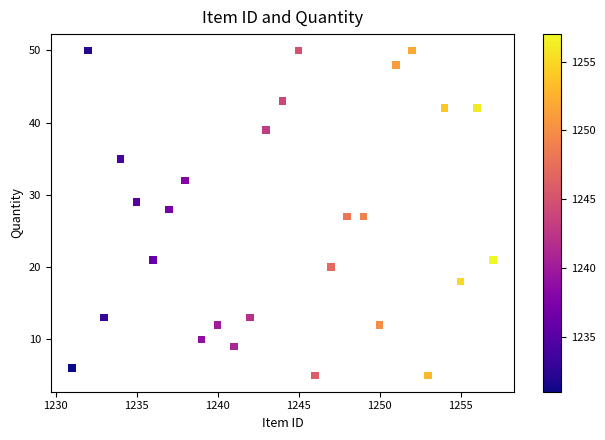

What is the range of Y values (max minus min)?

45